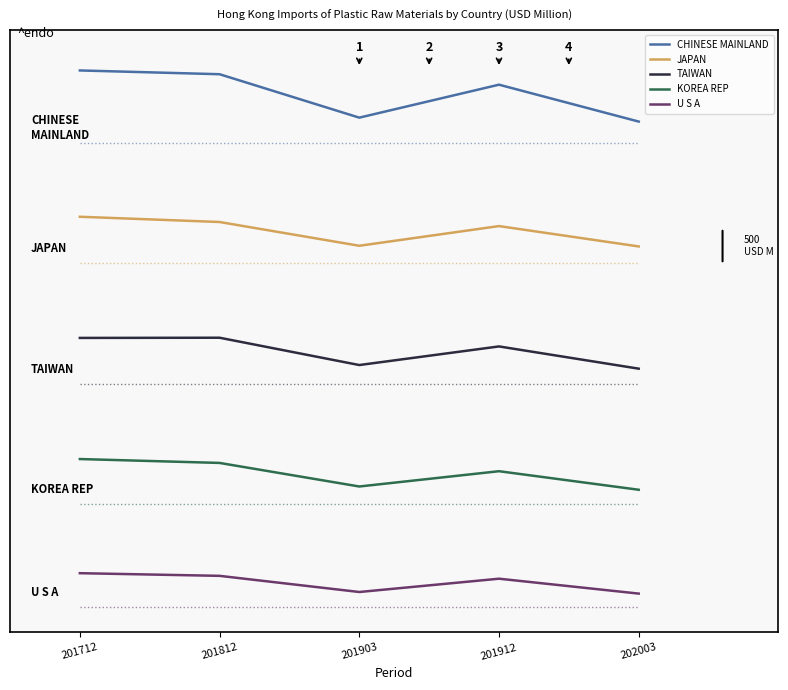

The value of CHINESE MAINLAND at 201712 is 2165.1. True or false?

True